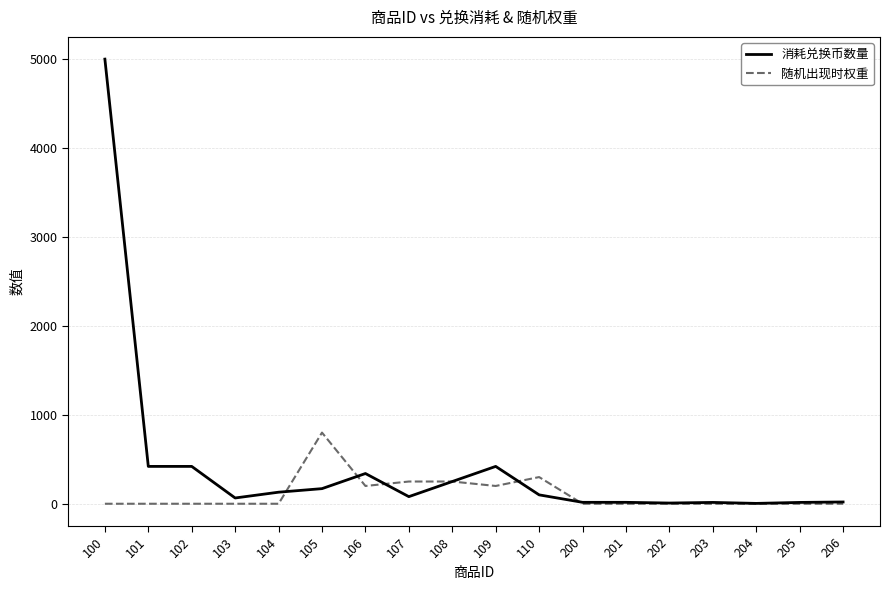

List the series in order of their peak value, lowest first.

随机出现时权重, 消耗兑换币数量